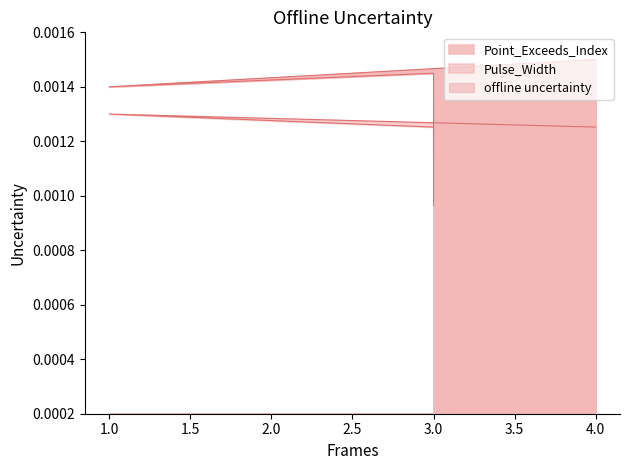

Does the chart display data point markers on the line(s)?

No